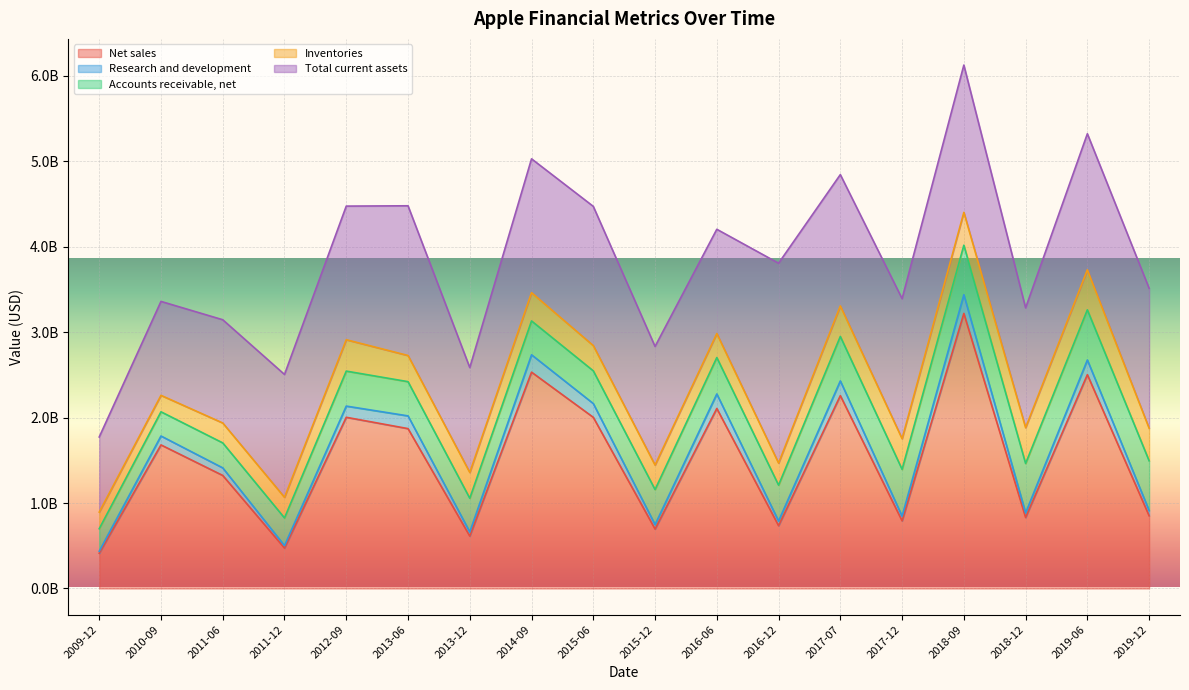

Reading right to left, list all the values displayed in this chart.

Net sales: 2019-12-28=850500000	2019-06-29=2501400000	2018-12-29=830700000	2018-09-29=3217900000	2017-12-30=791100000	2017-07-01=2255900000	2016-12-31=734400000	2016-06-25=2105800000	2015-12-26=695200000	2015-06-27=2002200000	2014-09-27=2530700000	2013-12-28=612448000	2013-06-29=1870161000	2012-09-29=2002652000	2011-12-24=472711000	2011-06-25=1322304000	2010-09-25=1679552000	2009-12-26=412448000
Research and development: 2019-12-28=61200000	2019-06-29=171800000	2018-12-29=53200000	2018-09-29=218700000	2017-12-30=54800000	2017-07-01=172300000	2016-12-31=54400000	2016-06-25=169600000	2015-12-26=51700000	2015-06-27=161200000	2014-09-27=203200000	2013-12-28=48669000	2013-06-29=148909000	2012-09-29=130962000	2011-12-24=28342000	2011-06-25=88615000	2010-09-25=104305000	2009-12-26=23198000
Accounts receivable, net: 2019-12-28=581800000	2019-06-29=586800000	2018-12-29=578600000	2018-09-29=579200000	2017-12-30=548000000	2017-07-01=520300000	2016-12-31=419900000	2016-06-25=426200000	2015-12-26=410500000	2015-06-27=382800000	2014-09-27=396000000	2013-12-28=394471000	2013-06-29=400428000	2012-09-29=409333000	2011-12-24=324222000	2011-06-25=292324000	2010-09-25=283103000	2009-12-26=263226000
Inventories: 2019-12-28=380800000	2019-06-29=467900000	2018-12-29=418600000	2018-09-29=384100000	2017-12-30=358200000	2017-07-01=357000000	2016-12-31=258300000	2016-06-25=280500000	2015-12-26=286400000	2015-06-27=295000000	2014-09-27=330600000	2013-12-28=301709000	2013-06-29=306019000	2012-09-29=367191000	2011-12-24=241333000	2011-06-25=232835000	2010-09-25=192482000	2009-12-26=194337000
Total current assets: 2019-12-28=1637600000	2019-06-29=1591800000	2018-12-29=1401900000	2018-09-29=1723200000	2017-12-30=1638400000	2017-07-01=1536000000	2016-12-31=2338100000	2016-06-25=1220000000	2015-12-26=1387700000	2015-06-27=1628800000	2014-09-27=1565800000	2013-12-28=1226939000	2013-06-29=1751345000	2012-09-29=1563014000	2011-12-24=1437297000	2011-06-25=1207796000	2010-09-25=1098881000	2009-12-26=878842000